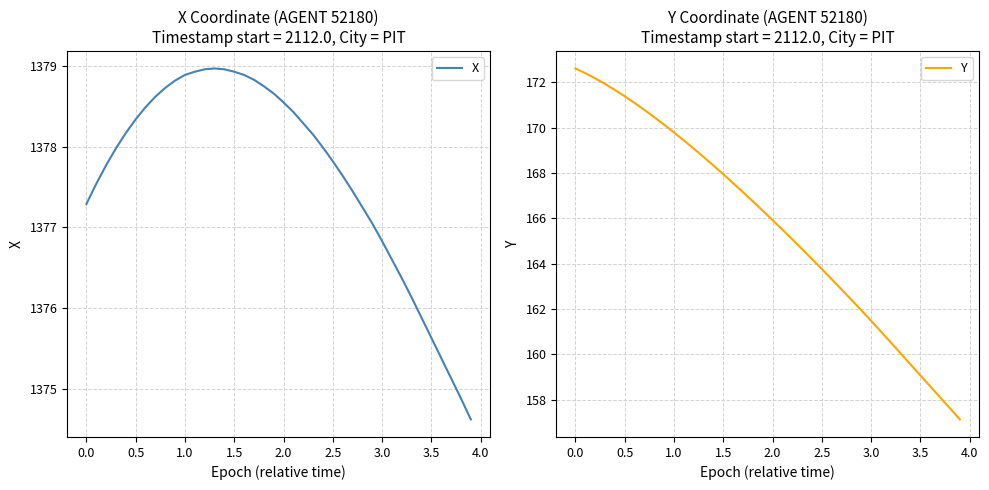

True or false: X has a value of 2392.3 at 1.0.

False